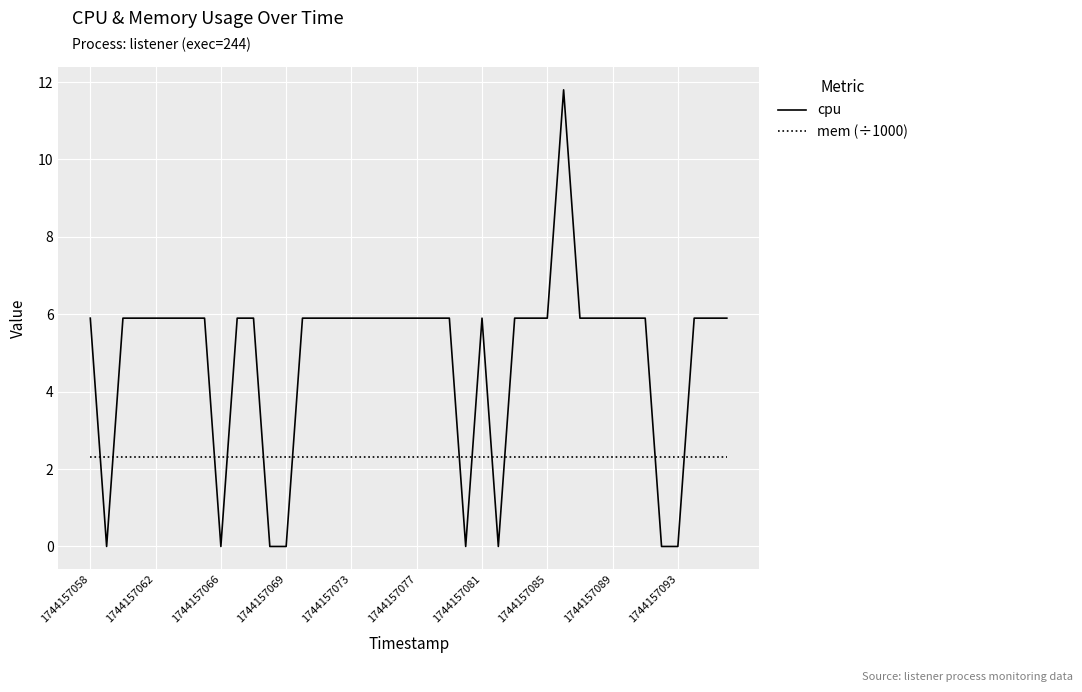

True or false: cpu and mem (÷1000) intersect in this chart.

True